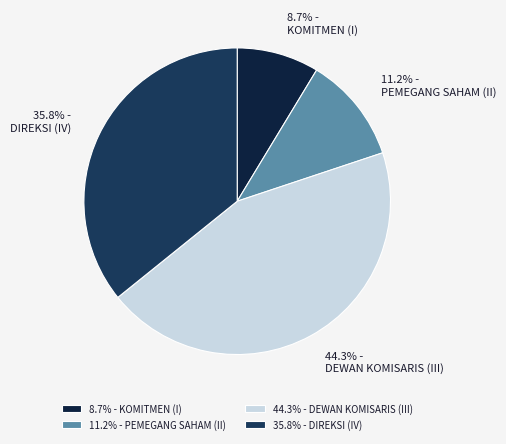

Is DEWAN KOMISARIS (III) the majority of the pie?

No